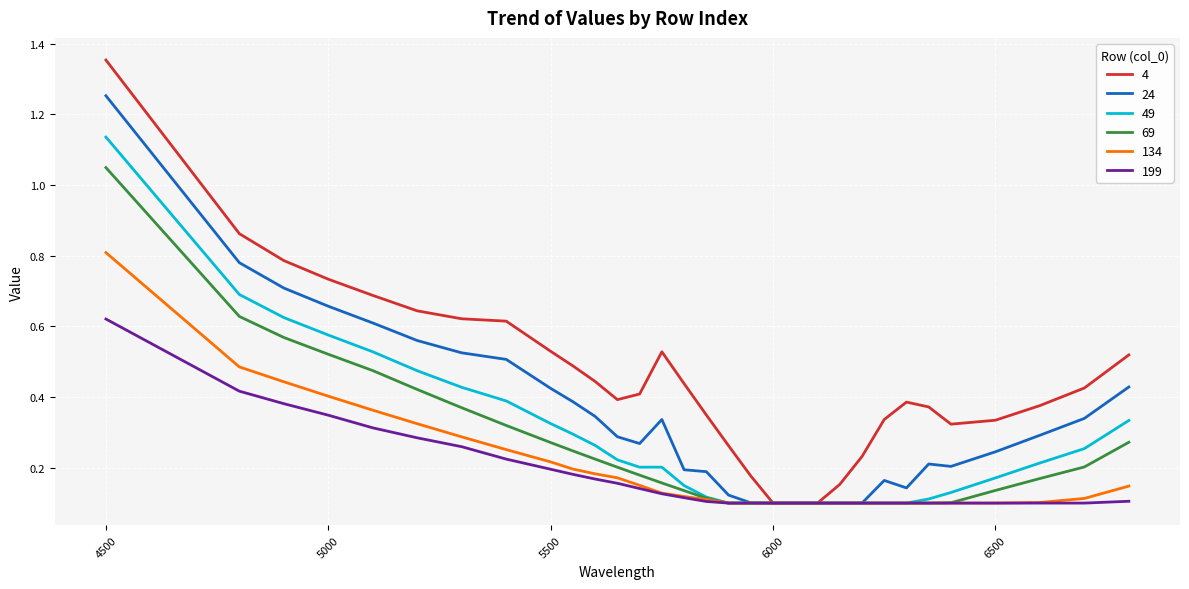

Rank the series by their maximum value, from highest to lowest.

4, 24, 49, 69, 134, 199